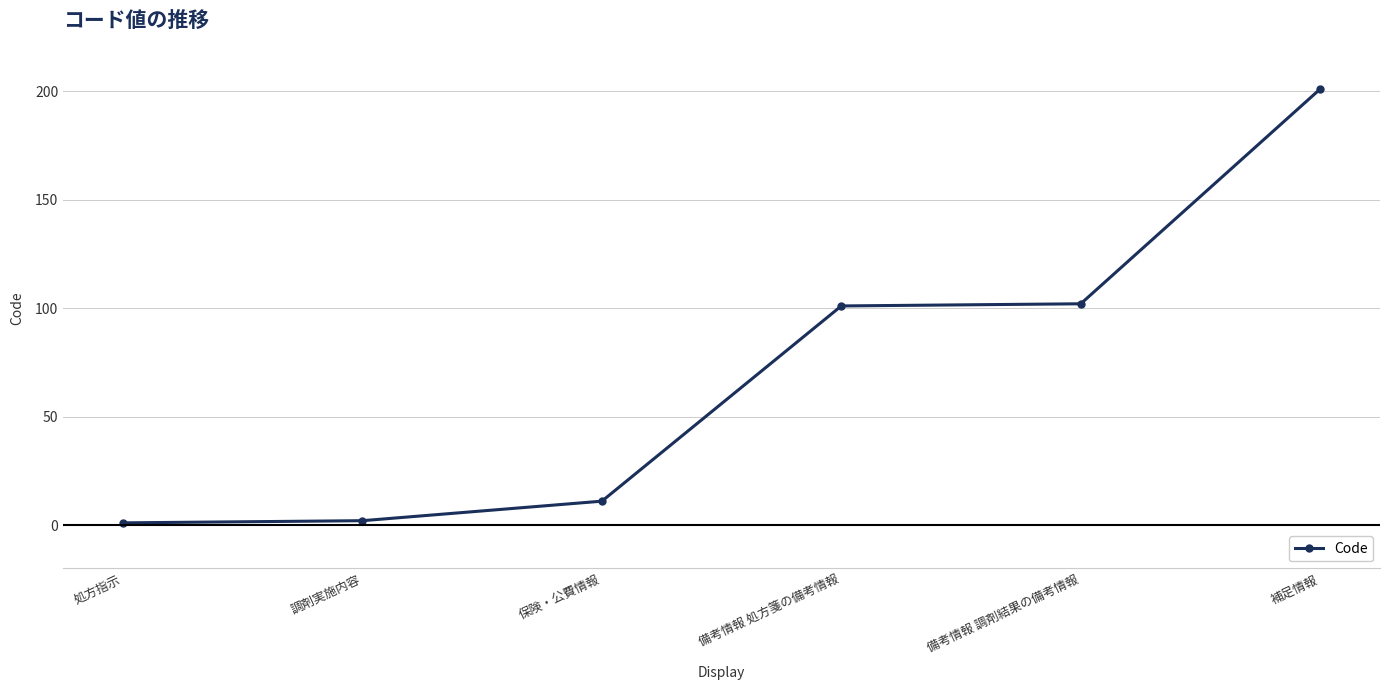

The value at 備考情報 処方箋の備考情報 is 101. True or false?

True